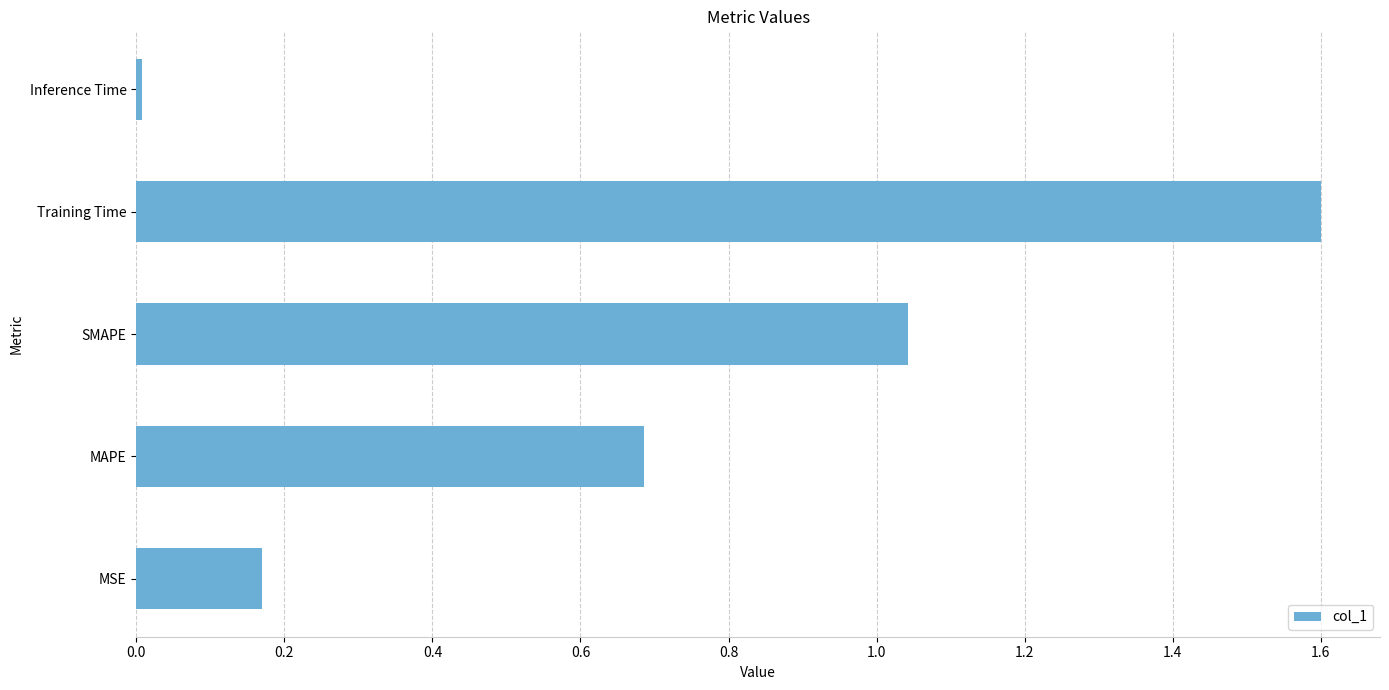

How many distinct data groups are displayed?

1